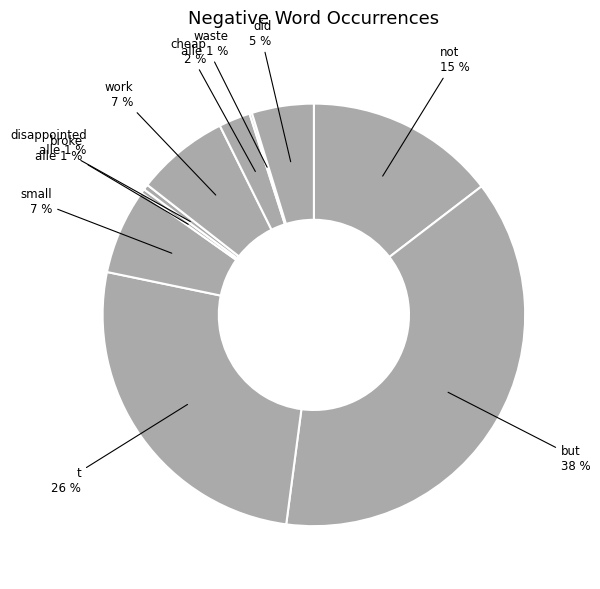

Count the number of slices in the pie.

10